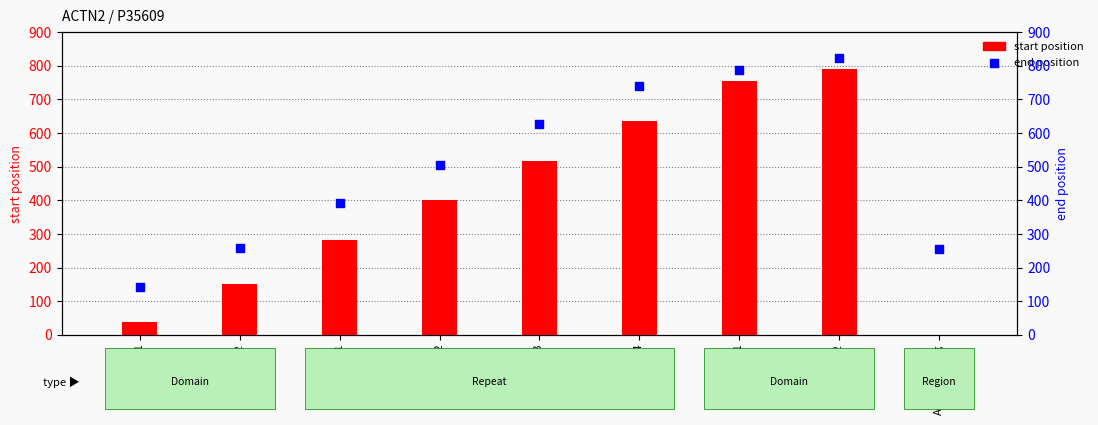

Which series has the largest Y range (max minus min)?

start